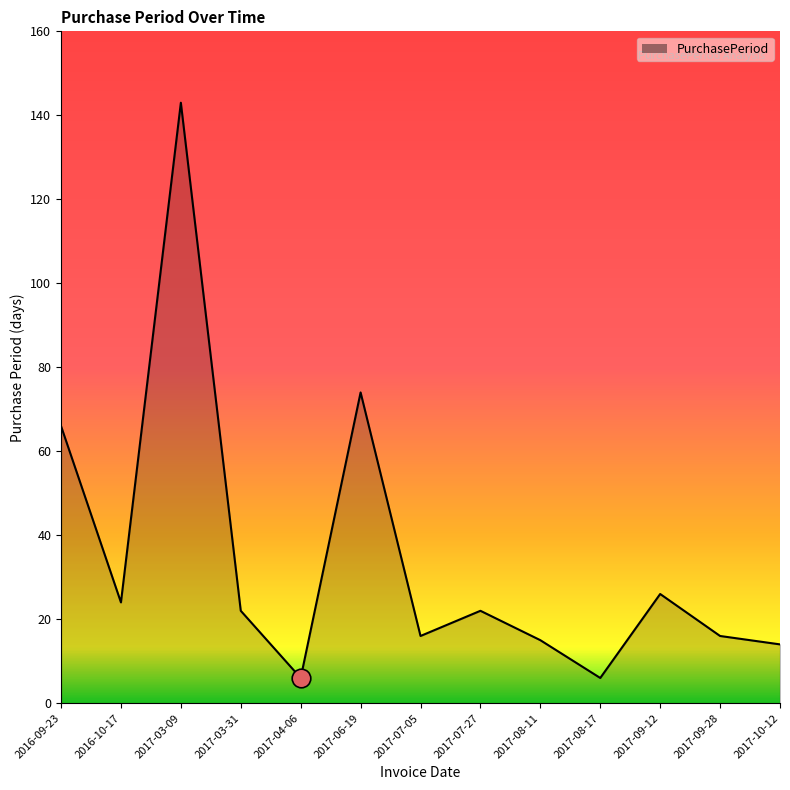

What is the ratio of the value at 2016-09-23 to the value at 2017-07-27?

3.0